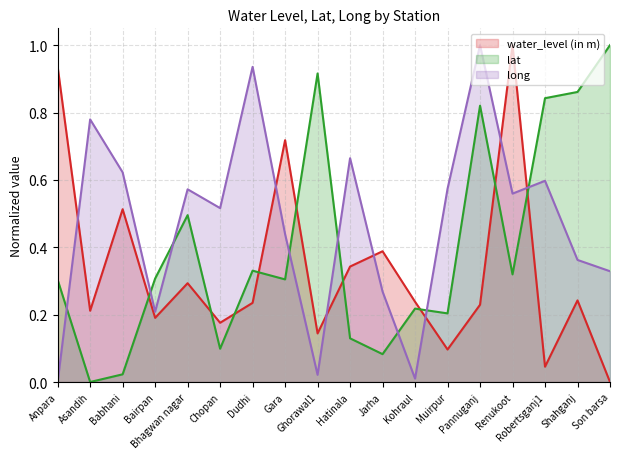

What value does the long series have at Hatinala?

0.7